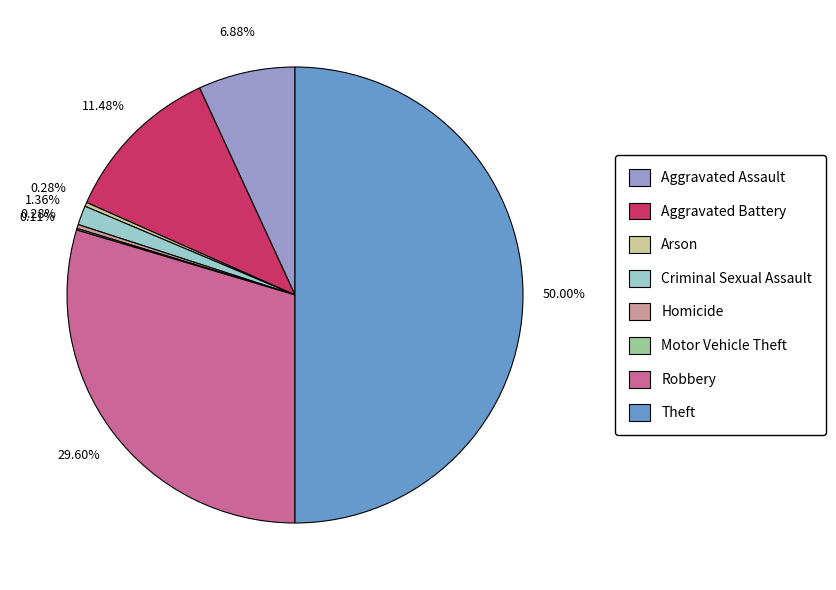

Which slice is the largest?

Theft